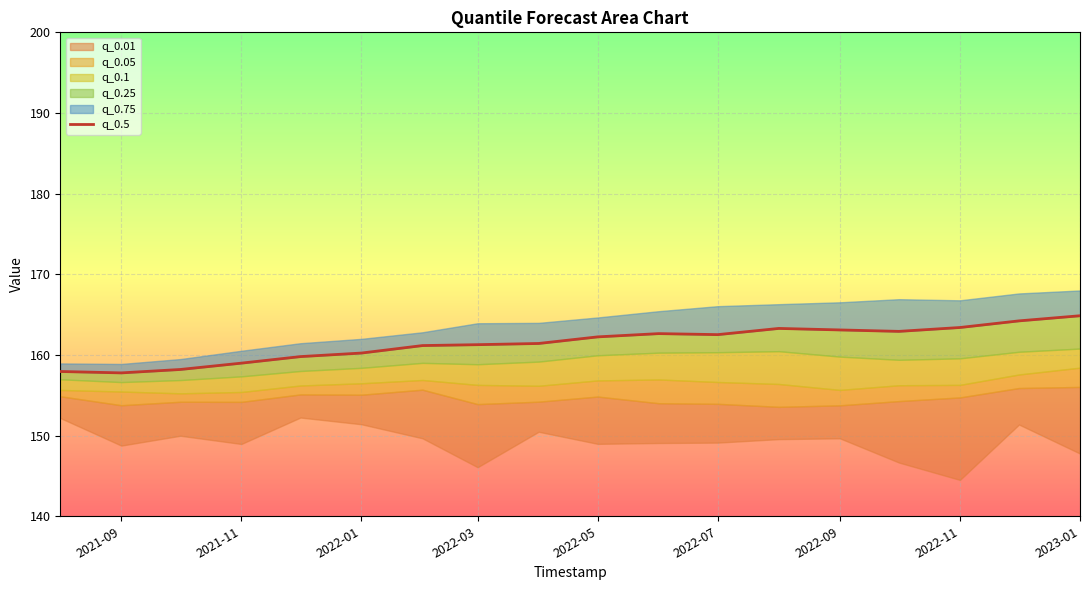

Reading left to right, what are all the values shown in this chart?

158.0	157.8	158.2	159.0	159.8	160.2	161.2	161.3	161.4	162.2	162.6	162.5	163.3	163.1	162.9	163.4	164.2	164.9